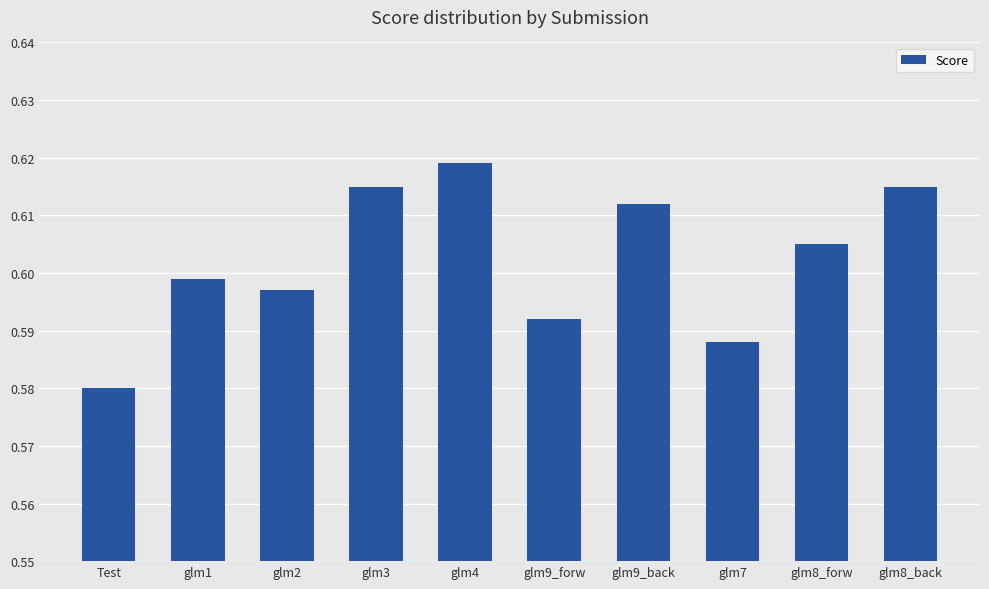

How many values are between 0 and 1?

10